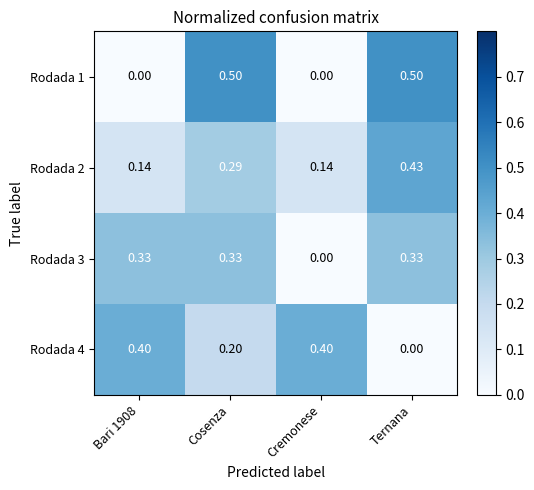

Is the value of Rodada 4 at Ternana greater than the value of Rodada 2 at Cosenza?

No